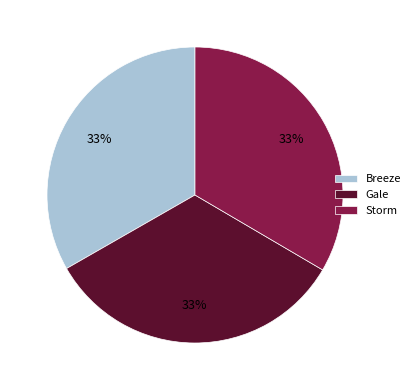

To the nearest percent, what is the average slice percentage?

33%